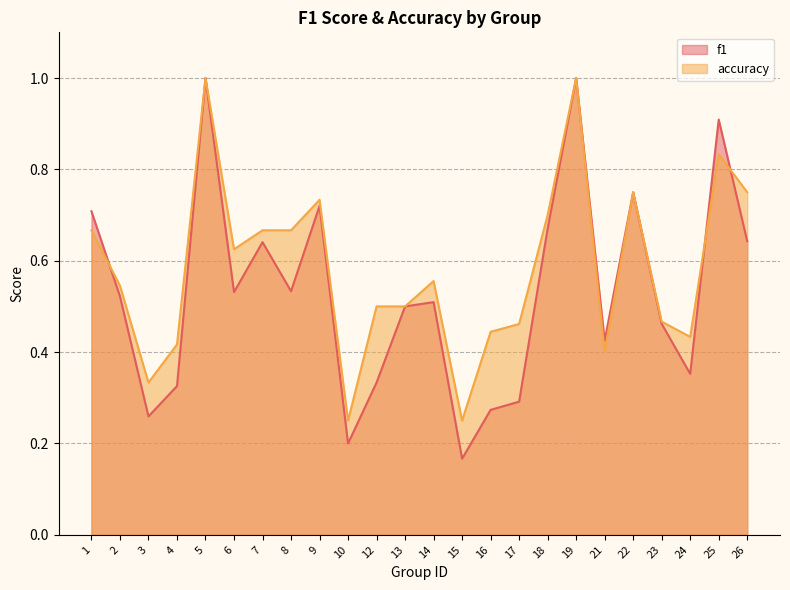

How many lines are shown in the chart?

2